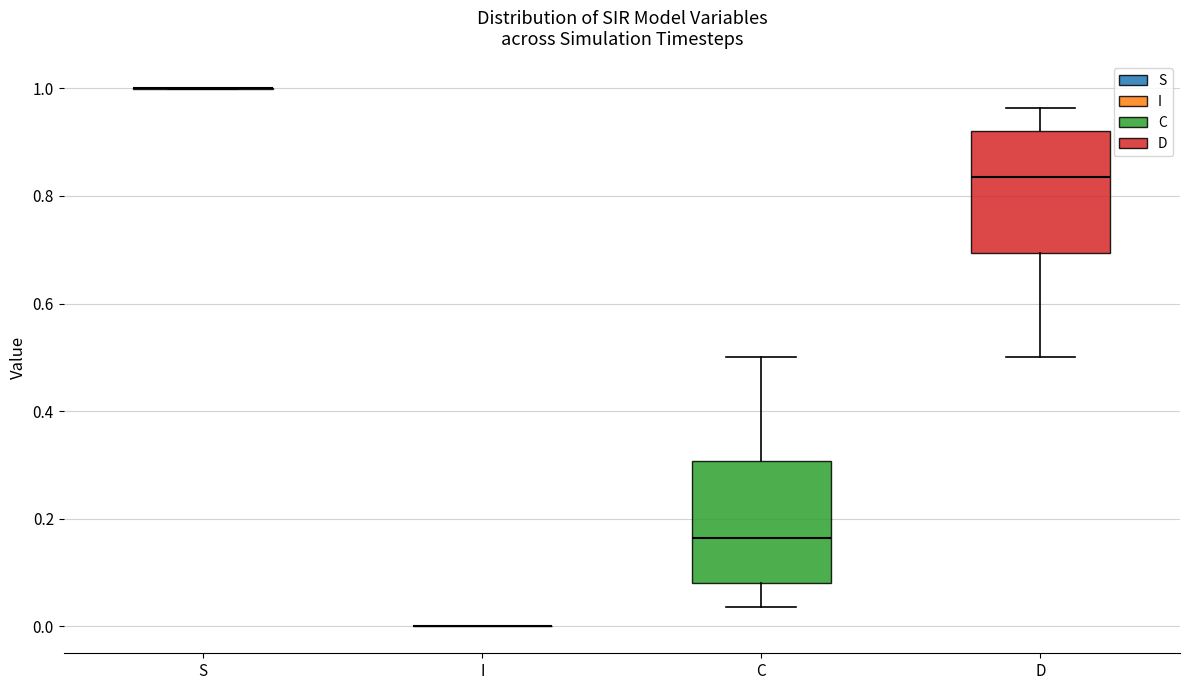

Reading left to right, read every box against the y-axis: the position of its median line, the range the box covers, and the ends of its whiskers. The values are not printed on the chart, so give them approximately, as read against the axis.

S: box collapsed to a line at 1.00, whiskers 1.00 to 1.00
I: box collapsed to a line at 0.00, whiskers 0.00 to 0.00
C: median 0.16, box 0.08 to 0.30, whiskers 0.04 to 0.50
D: median 0.84, box 0.70 to 0.92, whiskers 0.50 to 0.96